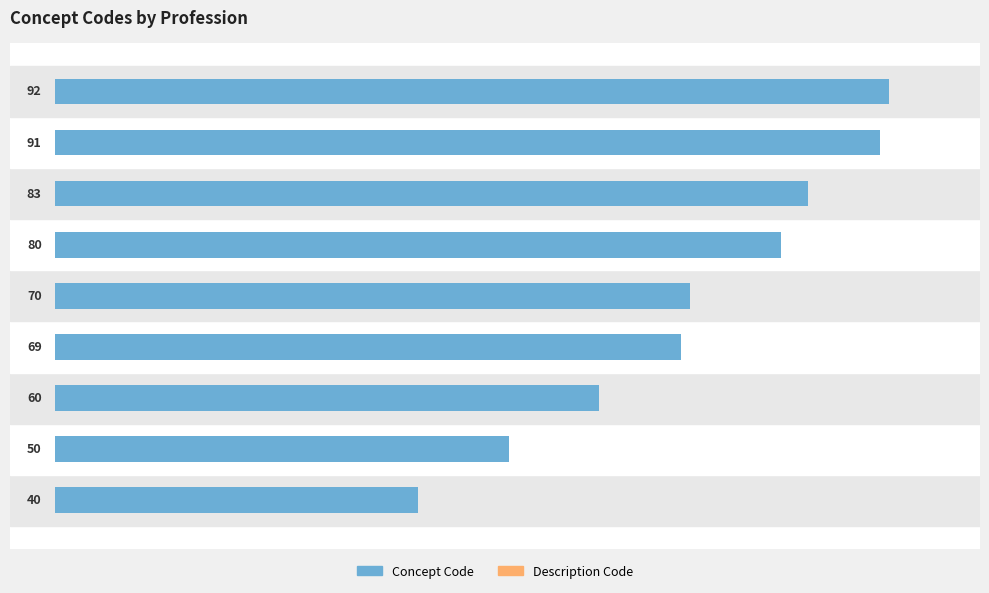

Approximately how many times larger is the value at Chirurgien-Dentiste compared to Pédicure-Podologue?

0.5